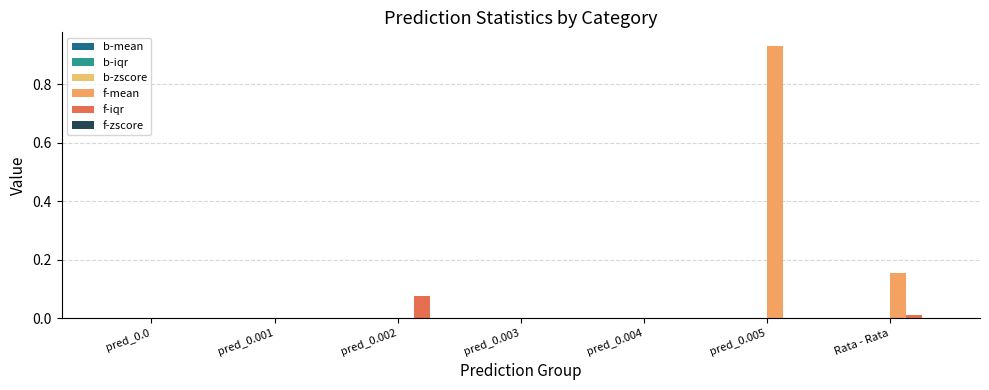

What is the difference between the f-mean values at pred_0.005 and pred_0.001?

0.9